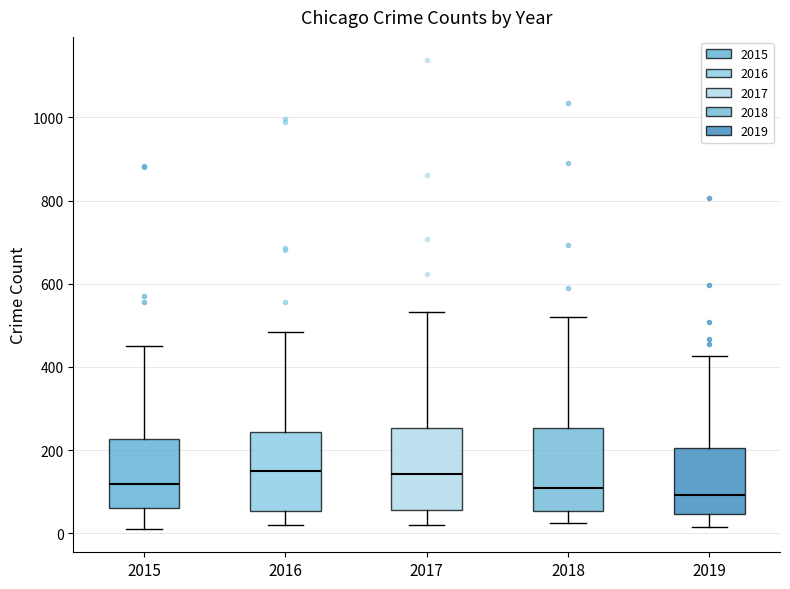

Reading left to right, read every box against the y-axis: the position of its median line, the range the box covers, and the ends of its whiskers. The values are not printed on the chart, so give them approximately, as read against the axis.

2015: median 120, box 60 to 220, whiskers 20 to 460
2016: median 160, box 60 to 240, whiskers 20 to 480
2017: median 140, box 60 to 260, whiskers 20 to 540
2018: median 100, box 60 to 260, whiskers 20 to 520
2019: median 100, box 40 to 200, whiskers 20 to 420